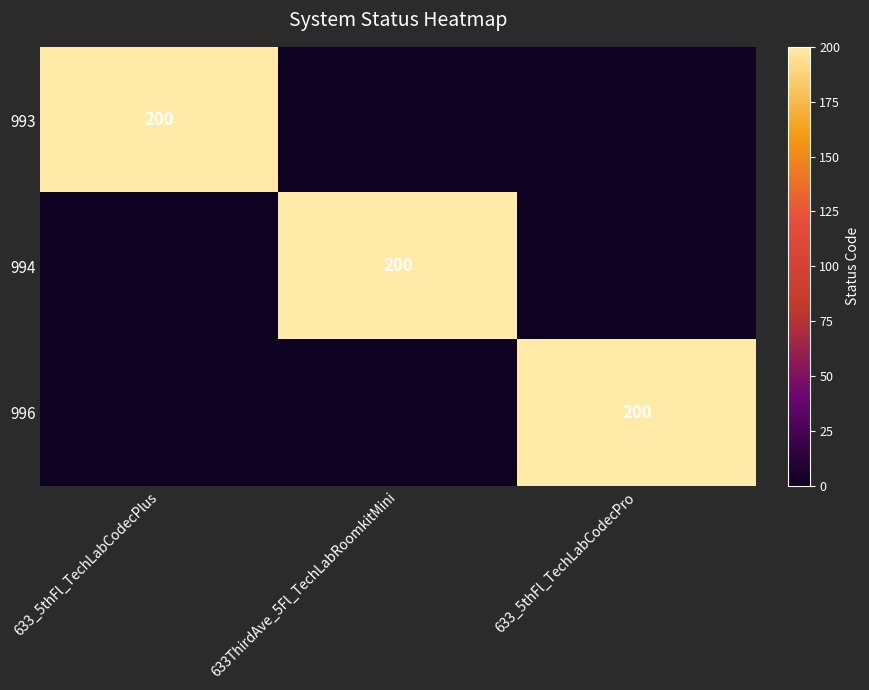

At which label is 994 closest to 100?

633_5thFl_TechLabCodecPlus